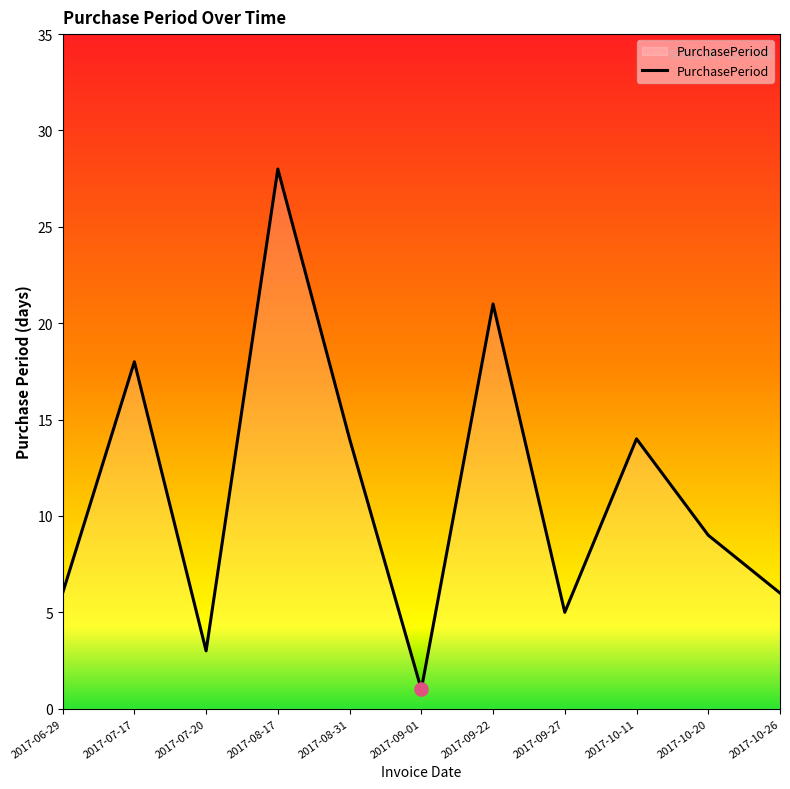

Approximately how many times larger is the value at 2017-08-31 compared to 2017-09-27?

2.8